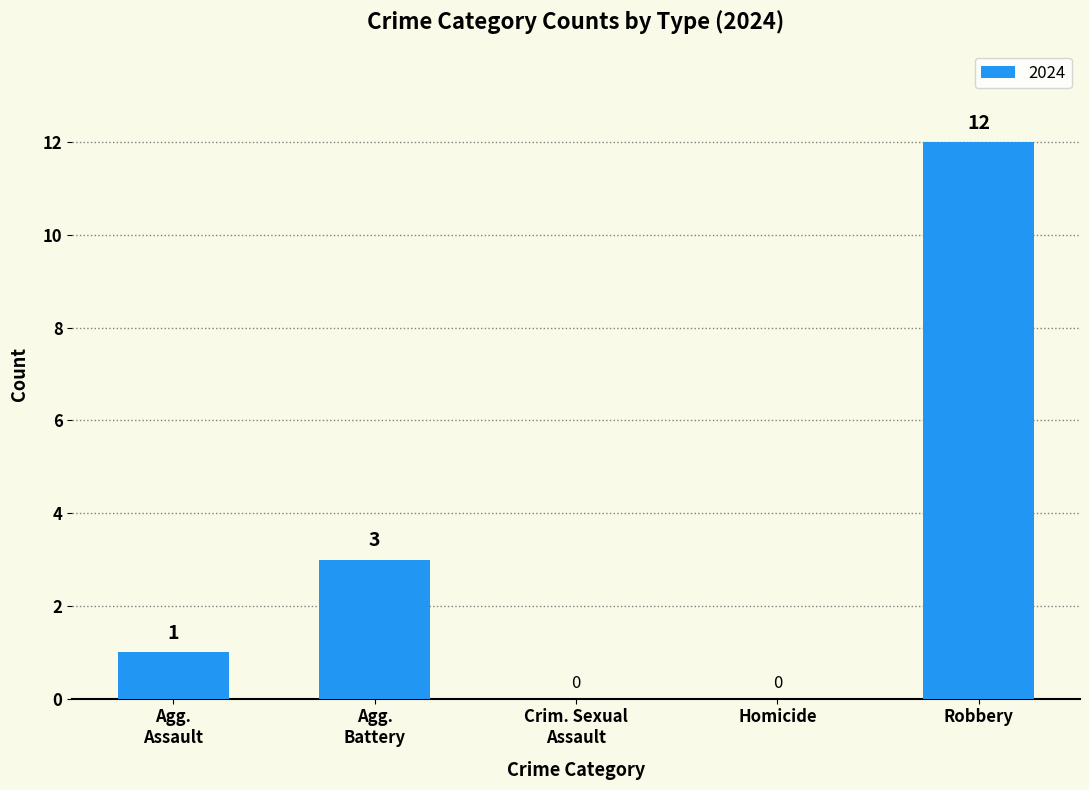

How many data points does each series have?

5